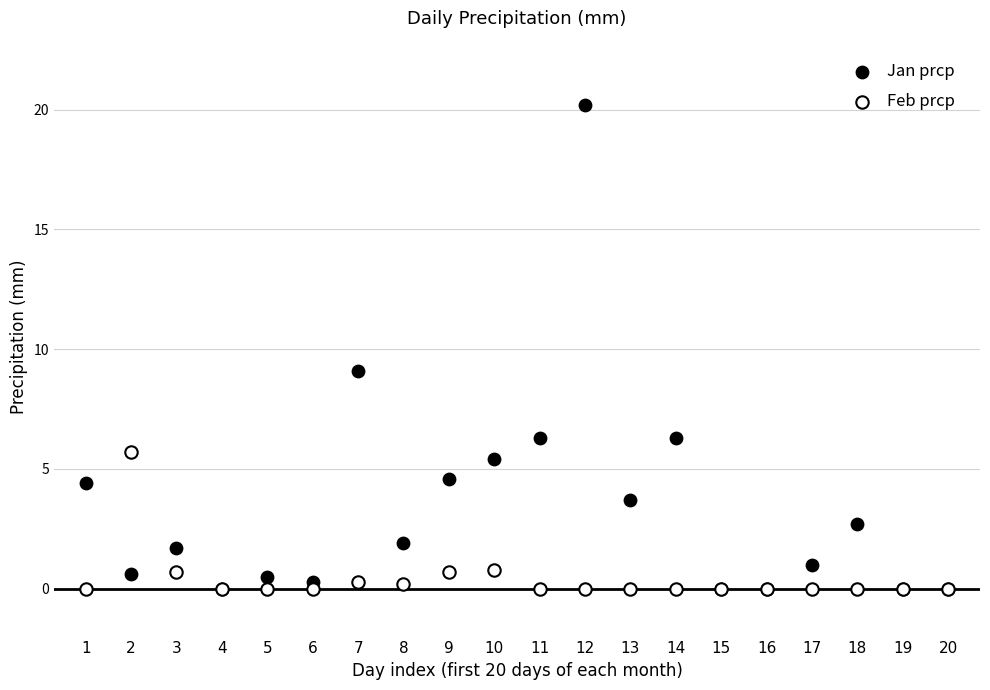

Which series reaches the maximum Y coordinate?

Jan prcp